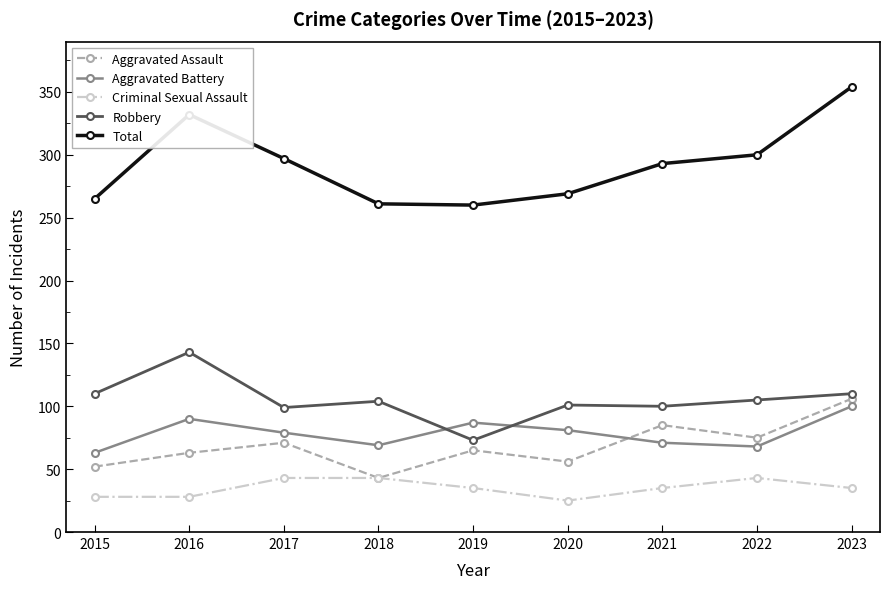

Which series changed the most between 2018 and 2021?

Aggravated Assault